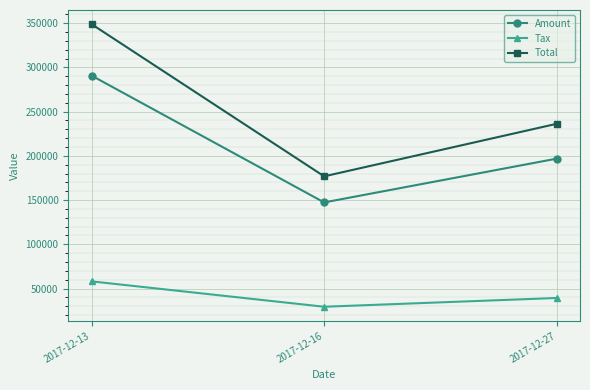

Which category has the highest value in the Amount series?

2017-12-13